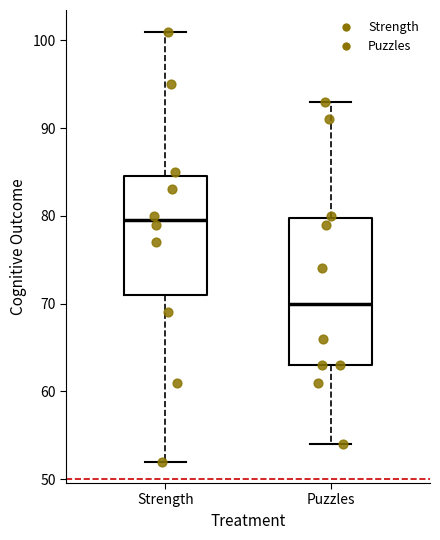

Comparing the boxes themselves (not the whiskers), which one is the tallest?

Puzzles